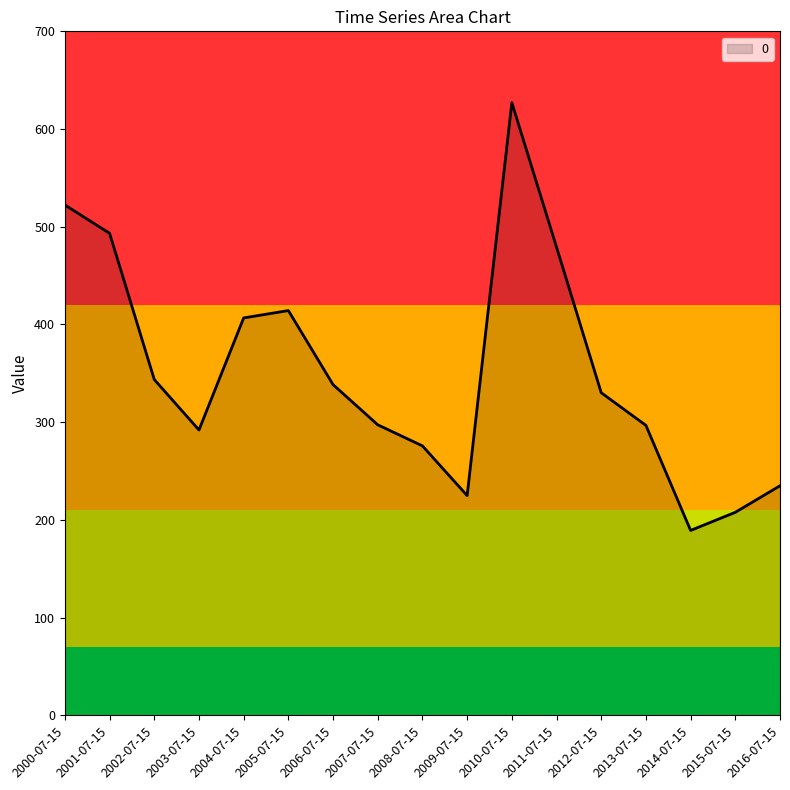

How many interior local peaks (higher than both neighbors) does the data have?

2